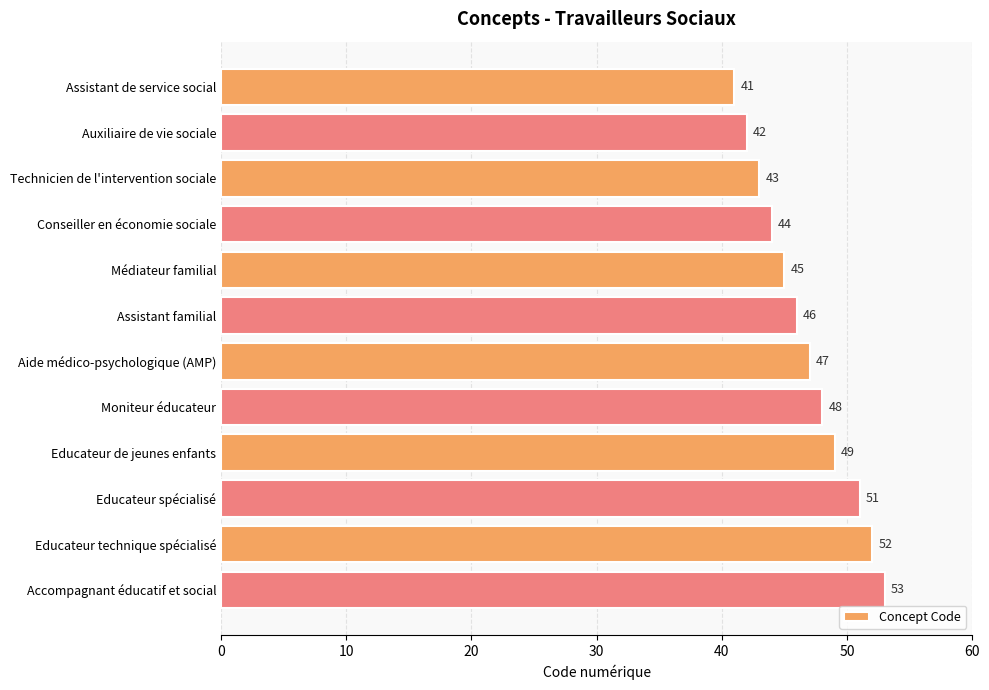

Reading top to bottom, transcribe all the data shown in this chart.

41	42	43	44	45	46	47	48	49	51	52	53